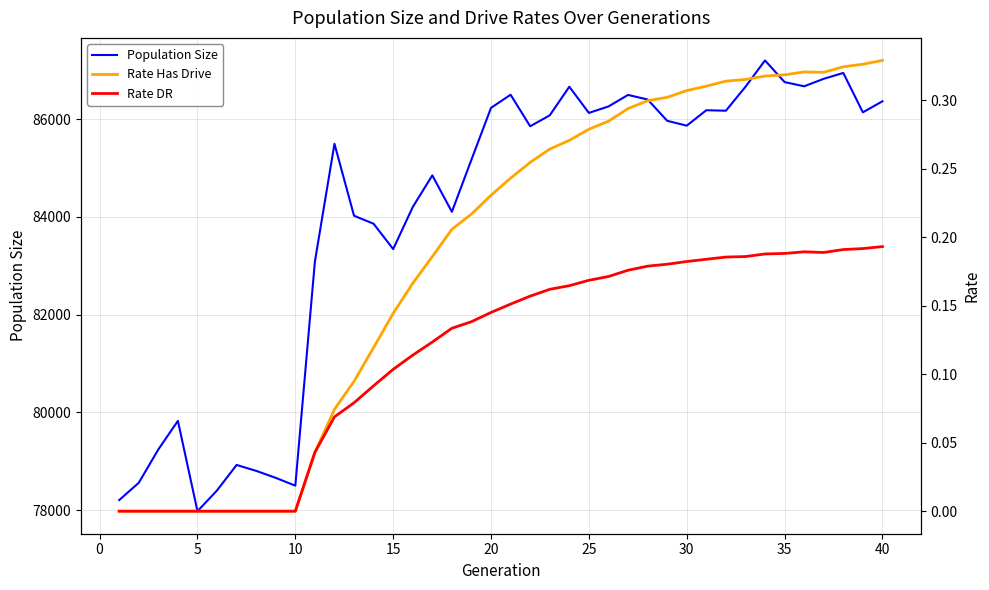

What is the minimum value for Population Size?

77976